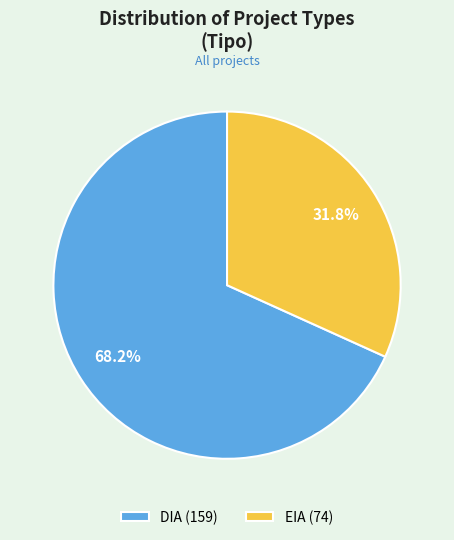

Which category has the biggest portion of the pie?

DIA